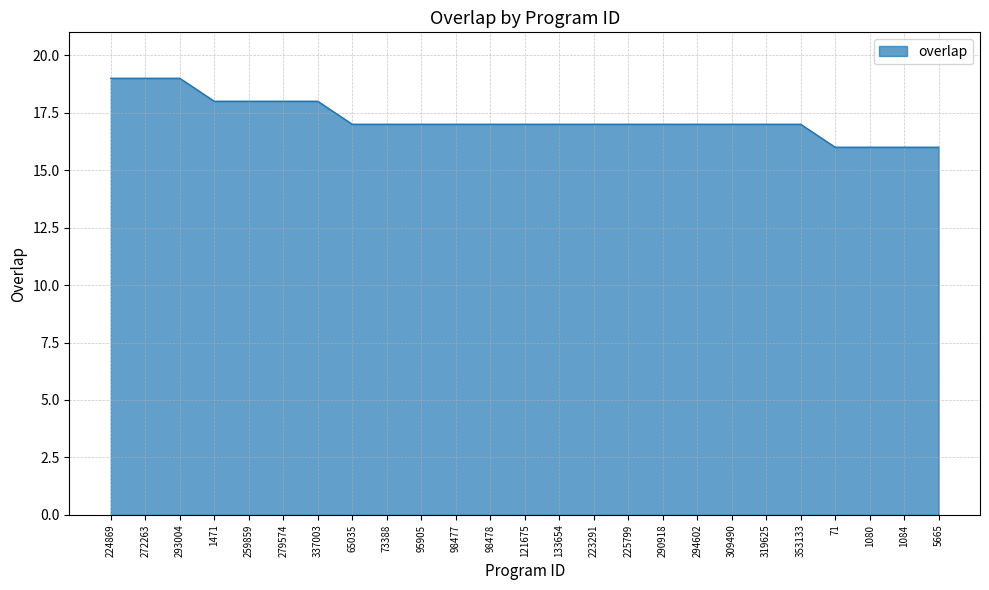

What is the difference between the second highest and second lowest values?

3